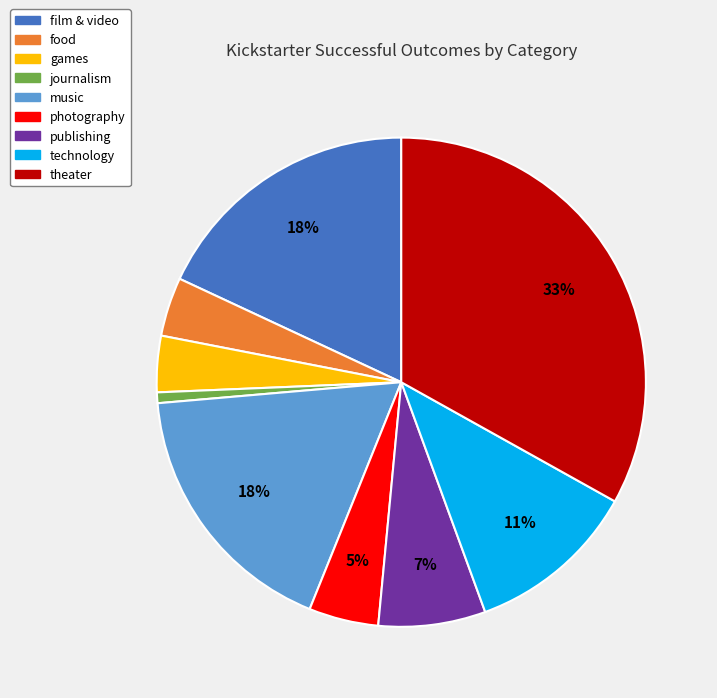

Does games represent more than half of the total?

No